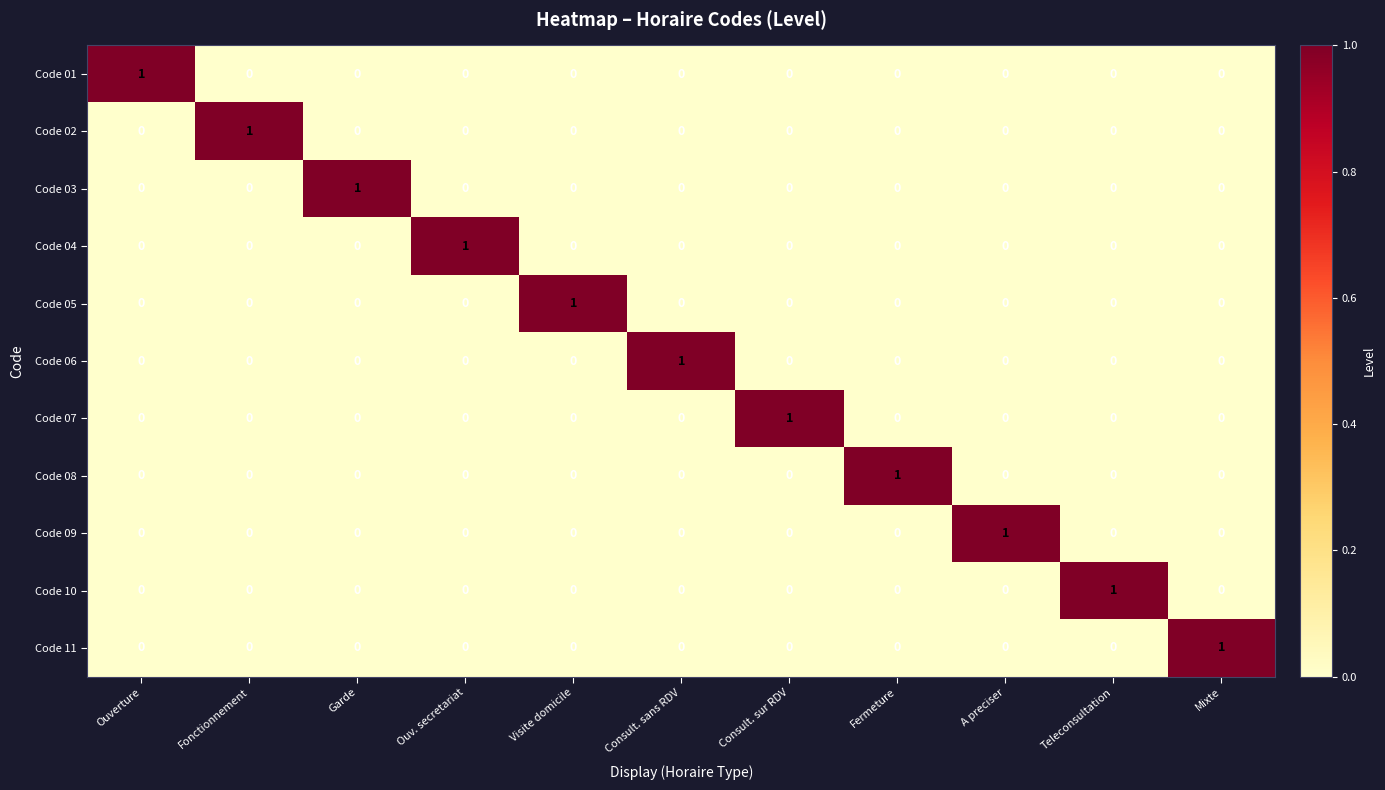

The Code 04 series shows 0 at A preciser. True or false?

True